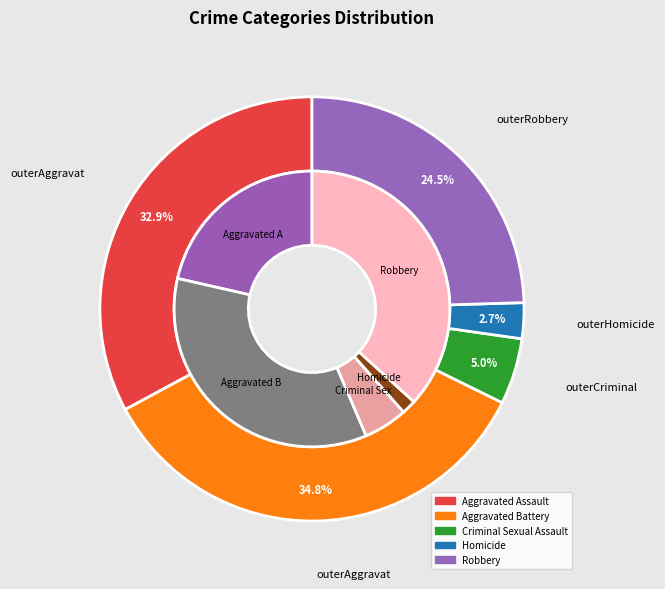

Does any single category account for the majority?

No